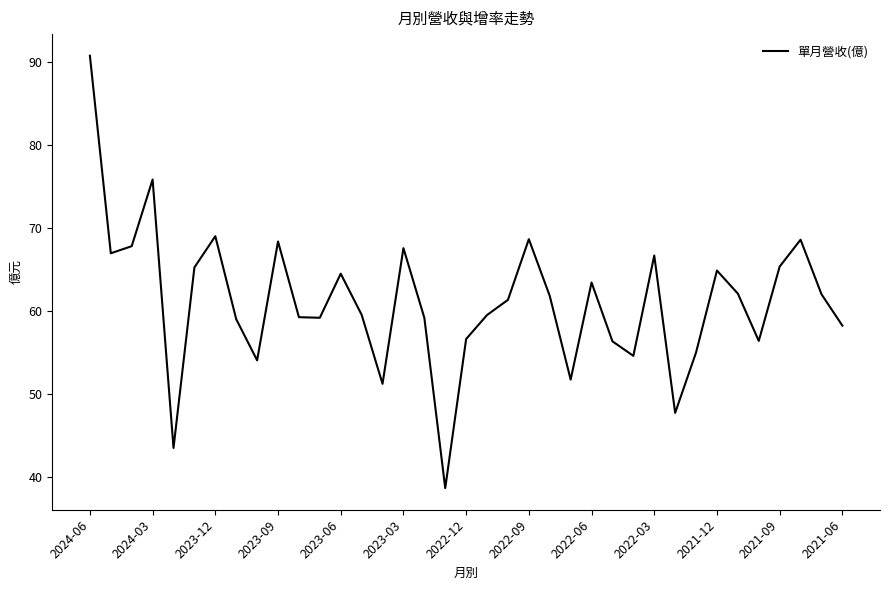

What is the minimum value shown in the chart?

38.6